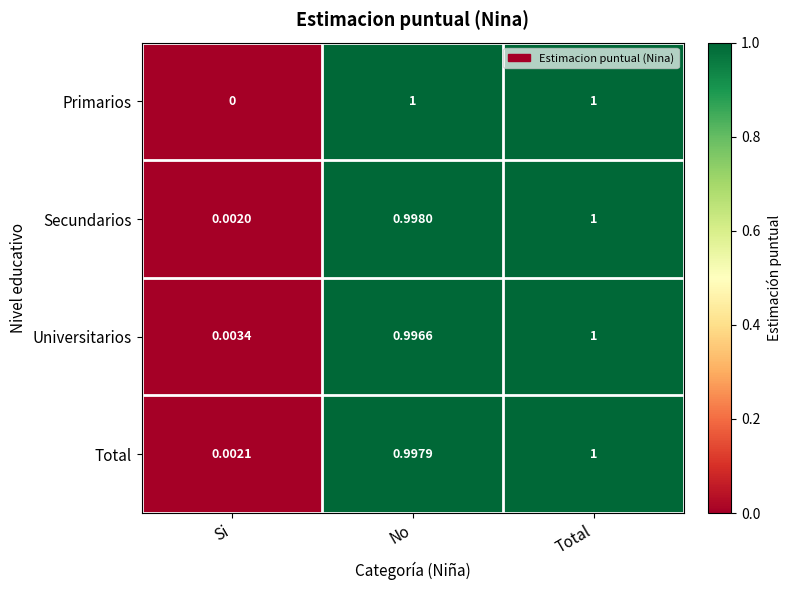

Rank the categories by Universitarios value from lowest to highest.

Si, No, Total